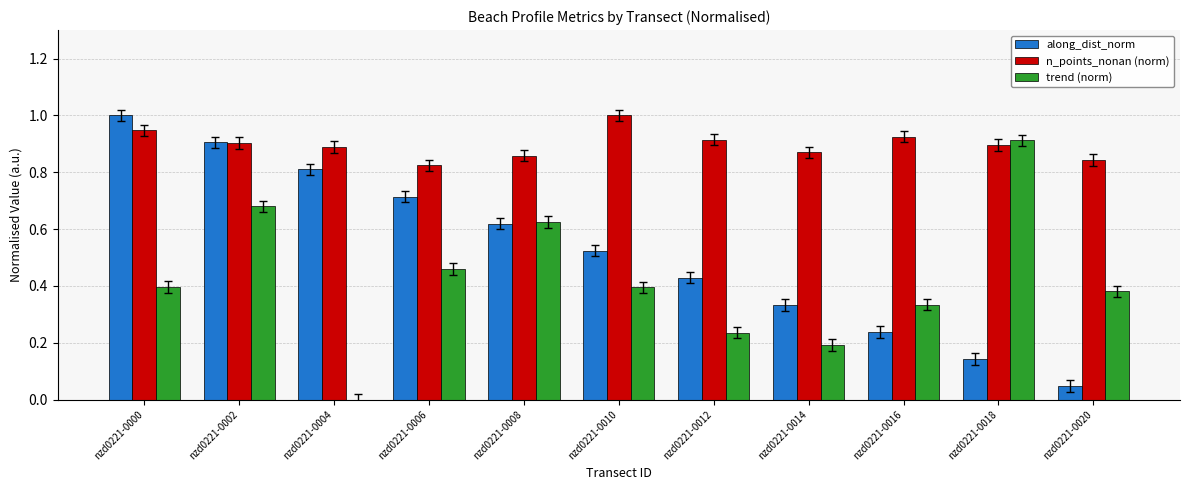

Is it true that trend (norm) equals 0.9 at nzd0221-0018?

True